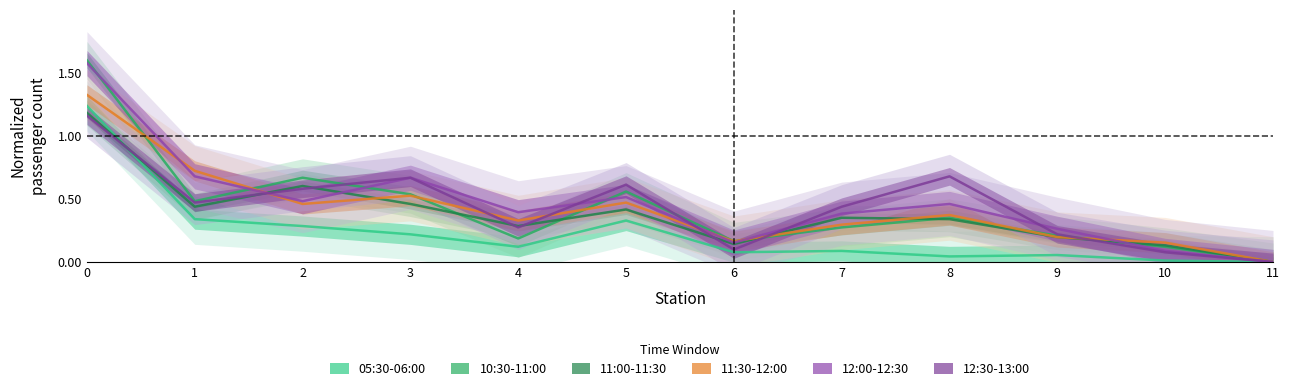

At how many categories does at least one series exceed 0?

11